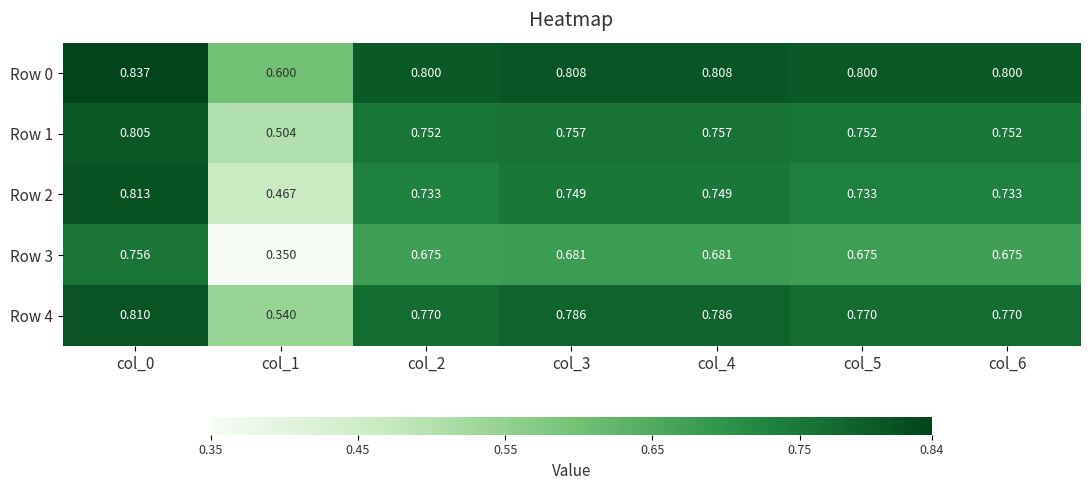

Is the value of Row 2 at col_5 greater than the value of Row 3 at col_4?

Yes